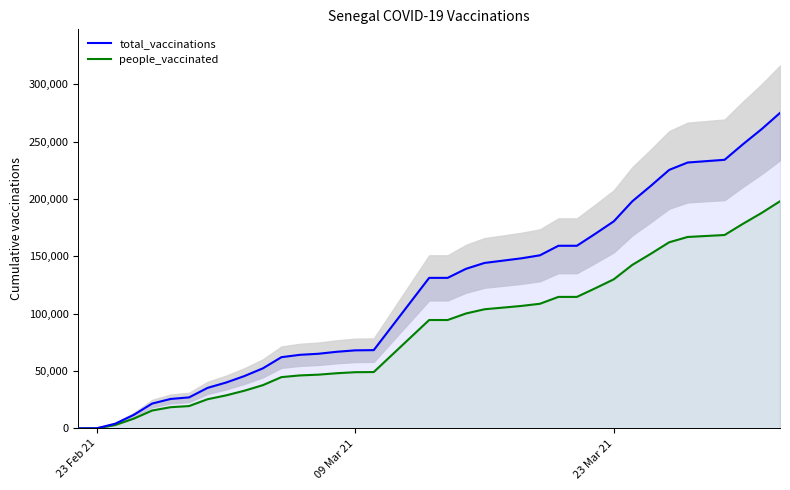

True or false: people_vaccinated and total_vaccinations intersect in this chart.

False